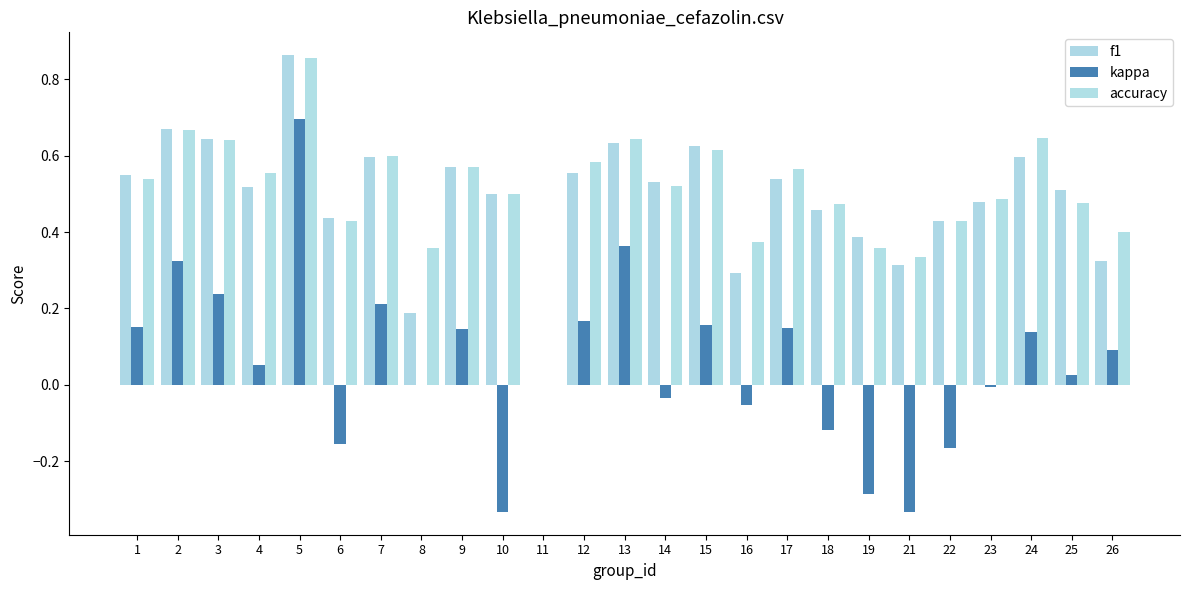

Is it true that kappa equals -0.0 at 14?

True